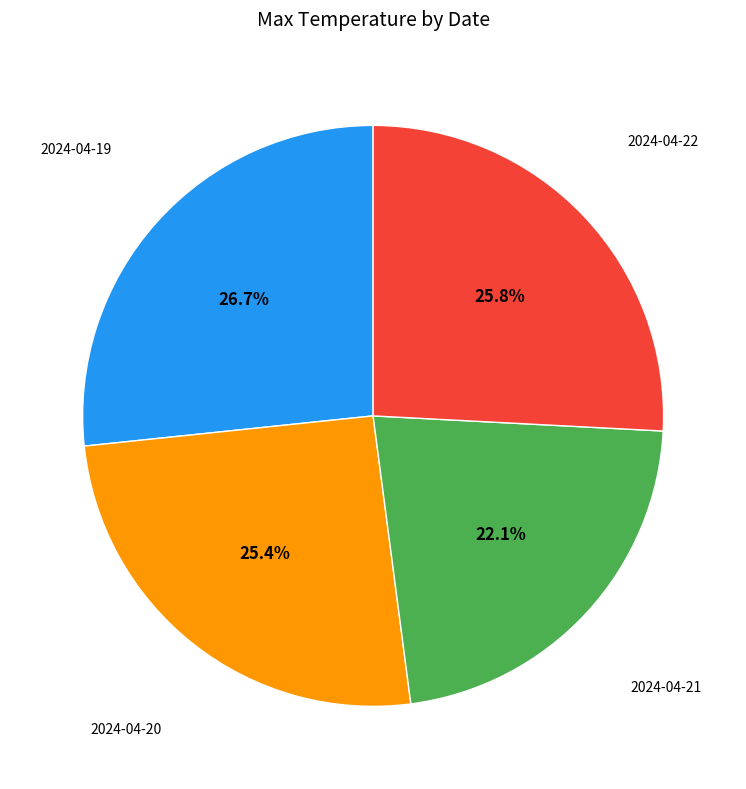

Is there any slice that represents more than half of the pie?

No